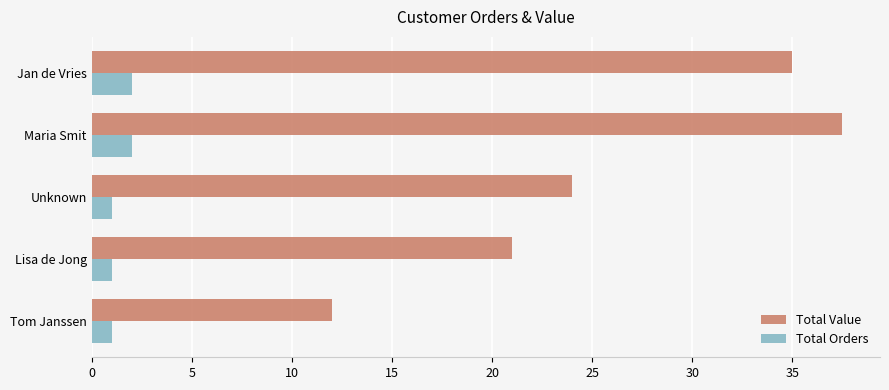

The Total Orders series shows 1.0 at Lisa de Jong. True or false?

True